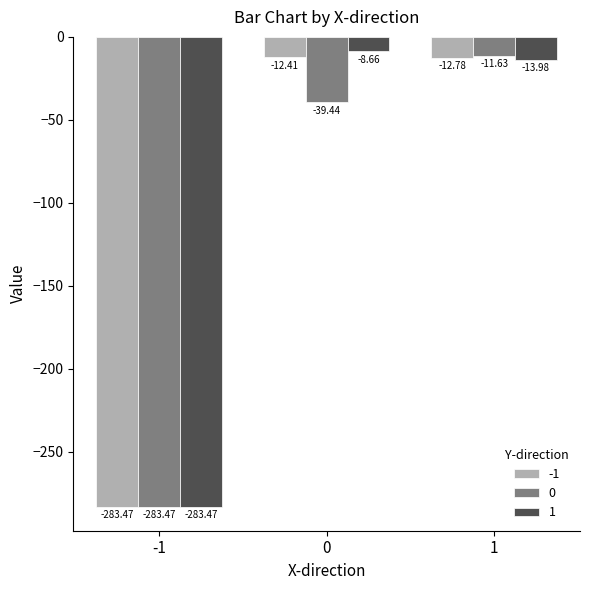

What is the spread (max minus min) of values at 0?

30.8